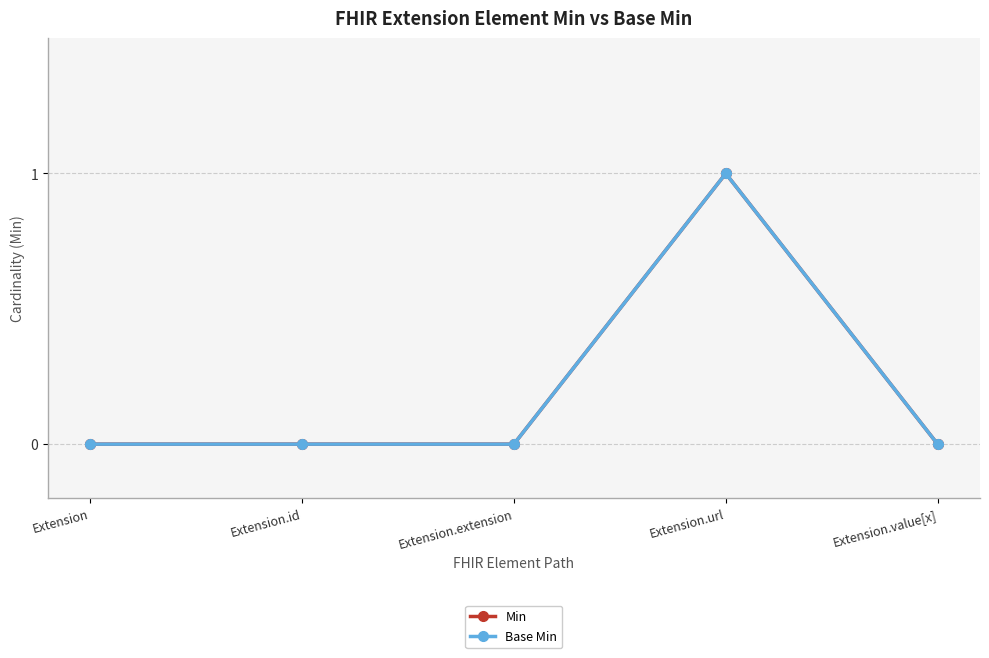

Which series has the widest spread of values?

Min